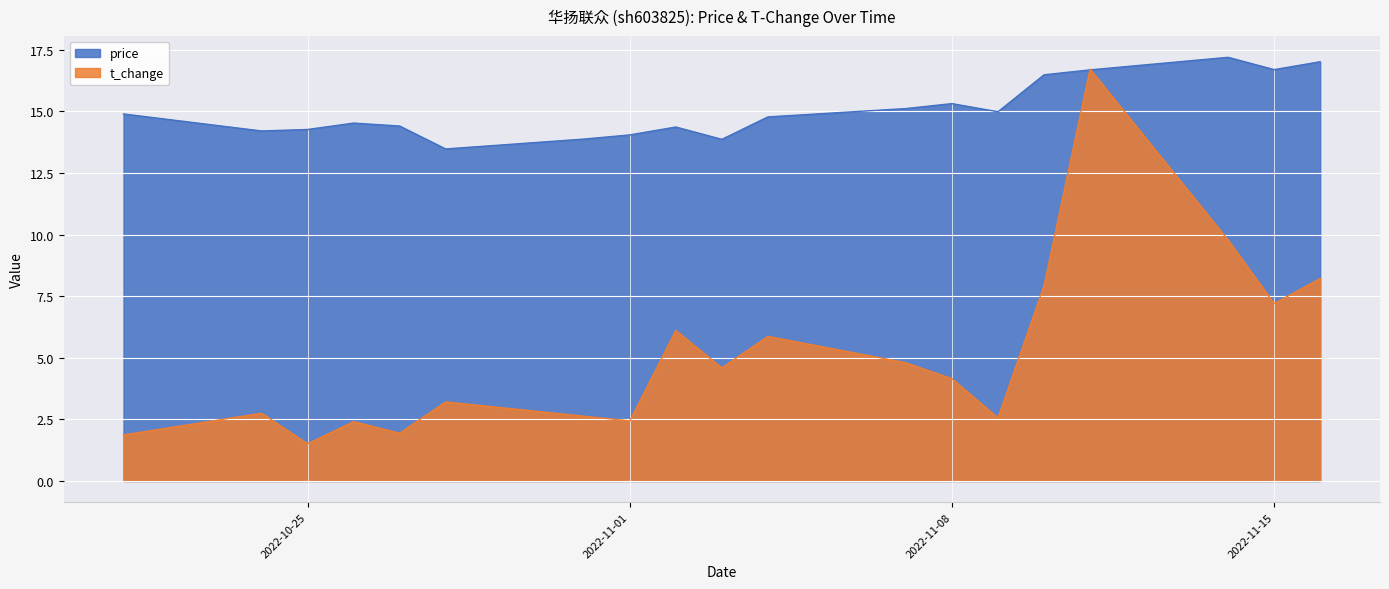

Which category has the lowest value across all series?

2022-10-25